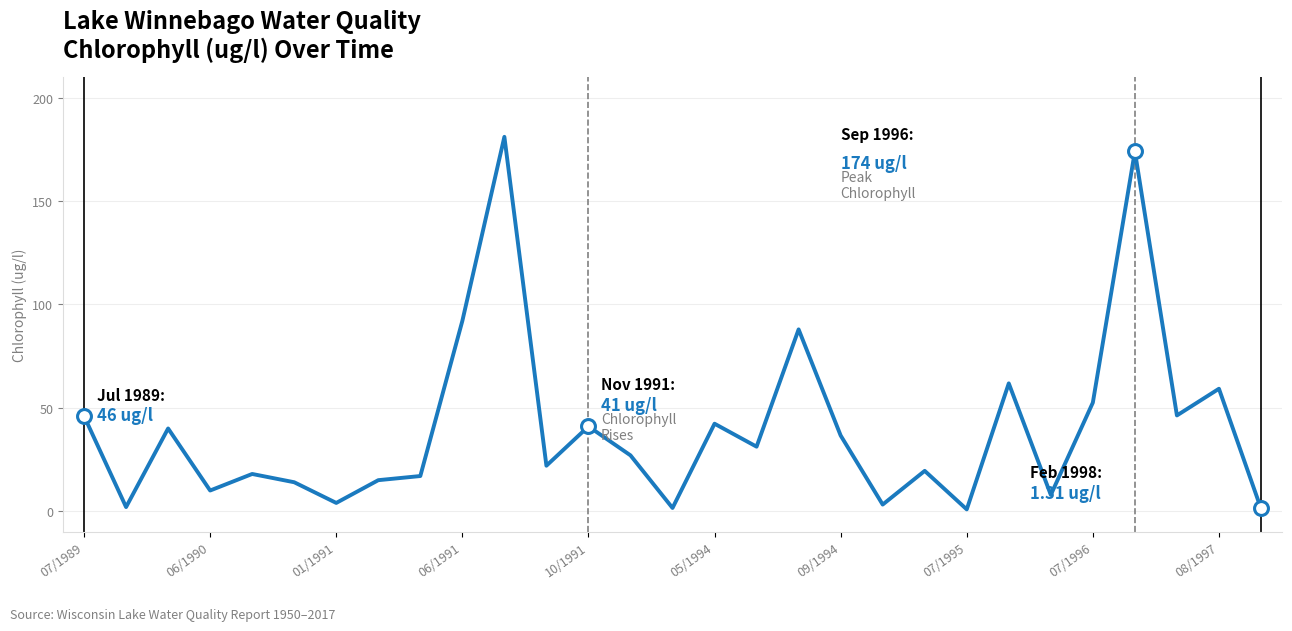

What is the difference between the maximum and minimum values?

180.1